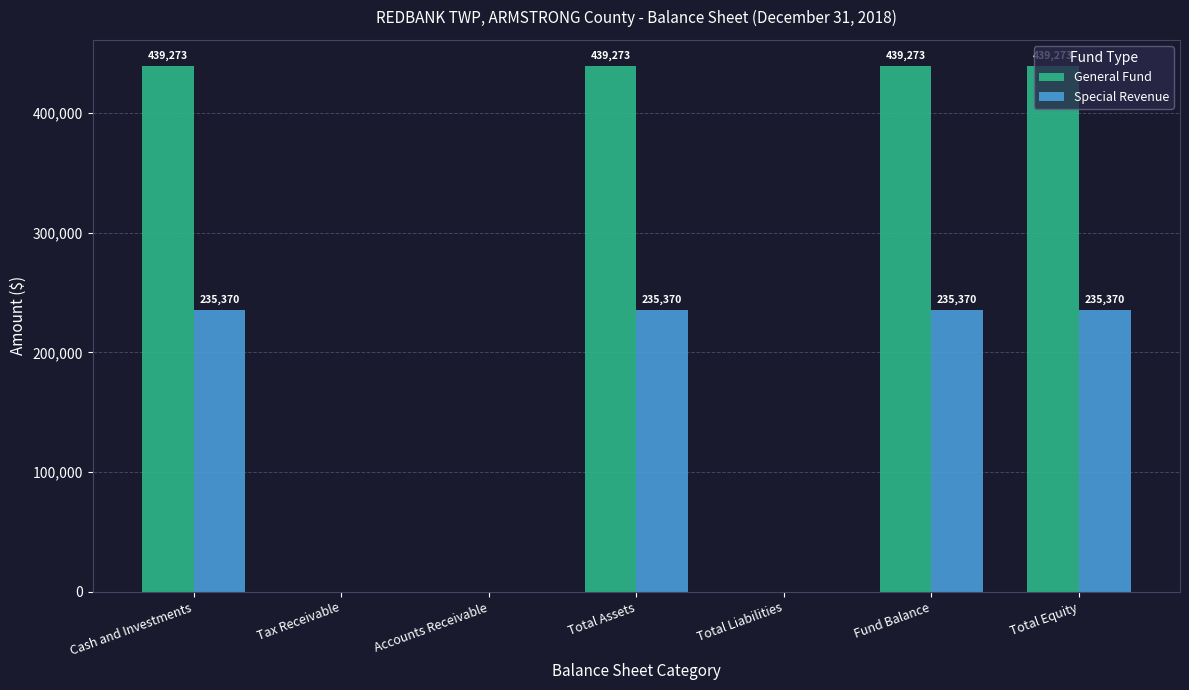

Which series changed the most between Total Liabilities and Fund Balance?

General Fund